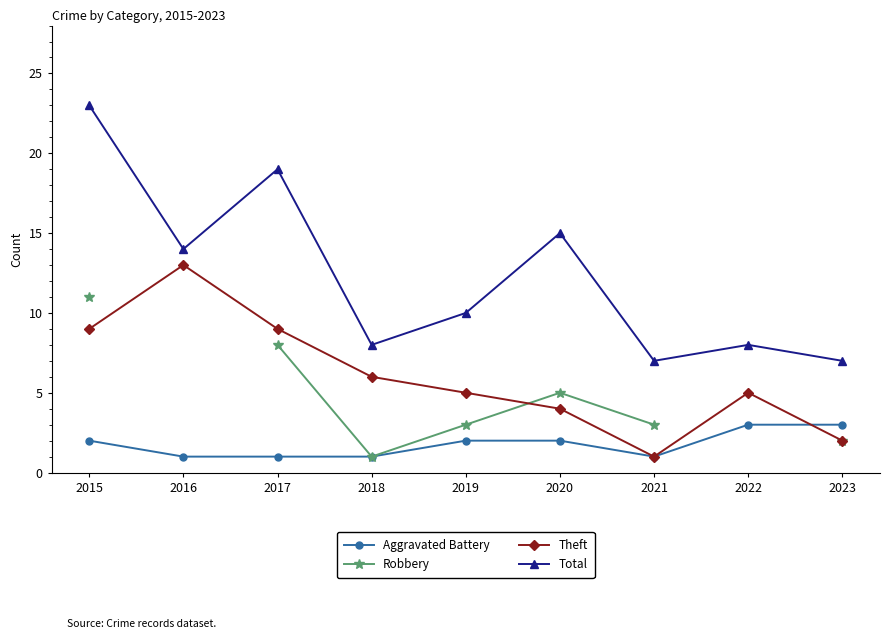

True or false: Theft has a value of 0.8 at 2020.

False